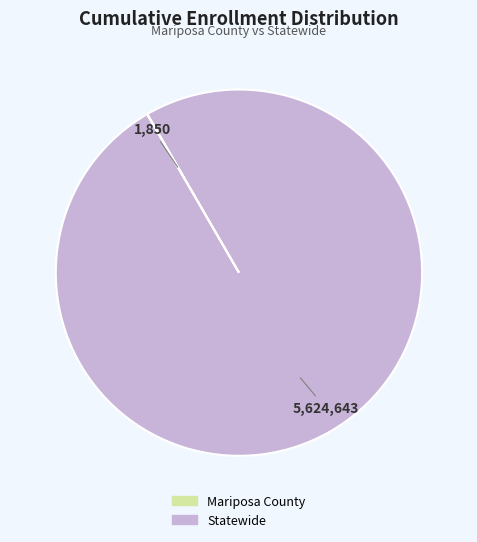

Which category accounts for the majority?

Statewide